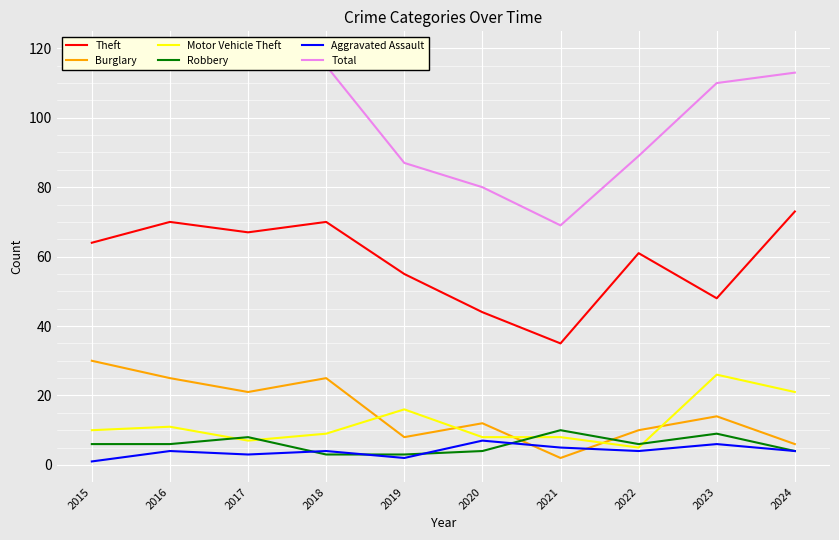

How many series are shown in this chart?

6